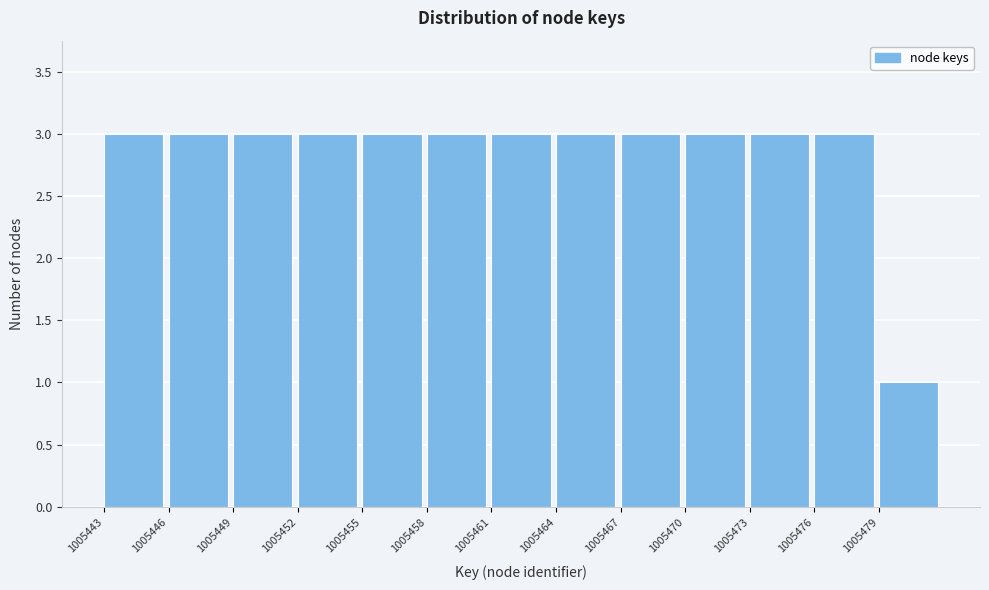

Reading left to right, what are all the values shown in this chart?

3	3	3	3	3	3	3	3	3	3	3	3	1